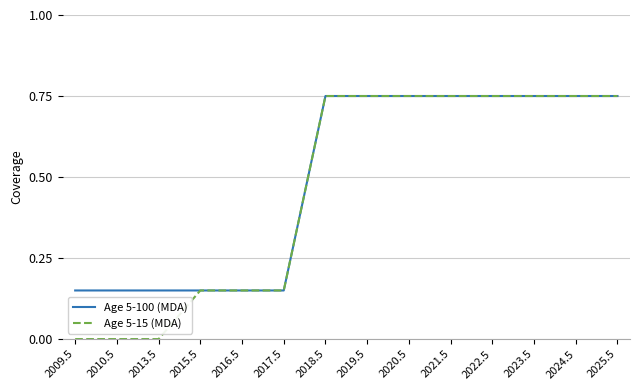

What is the average value of the Age 5-15 (MDA) series?

0.5